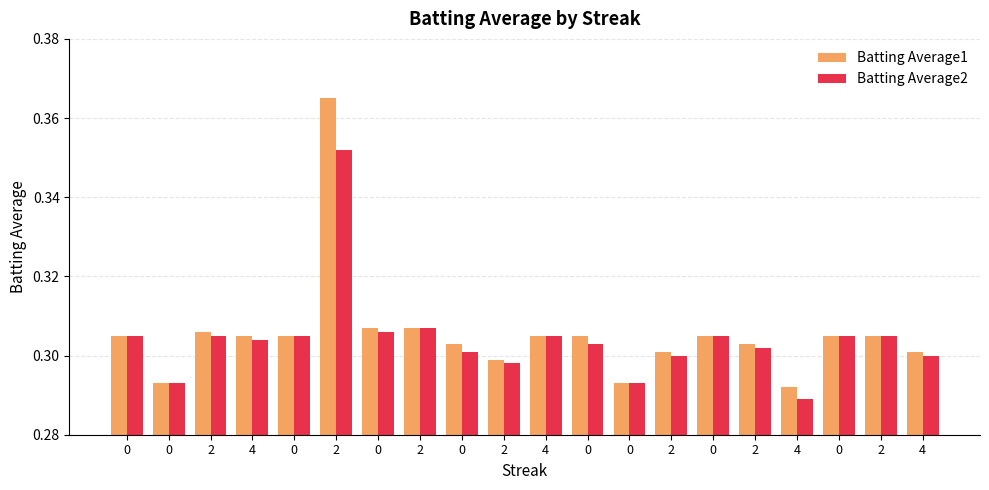

Between 2 and 2, which series saw the biggest shift?

Batting Average2